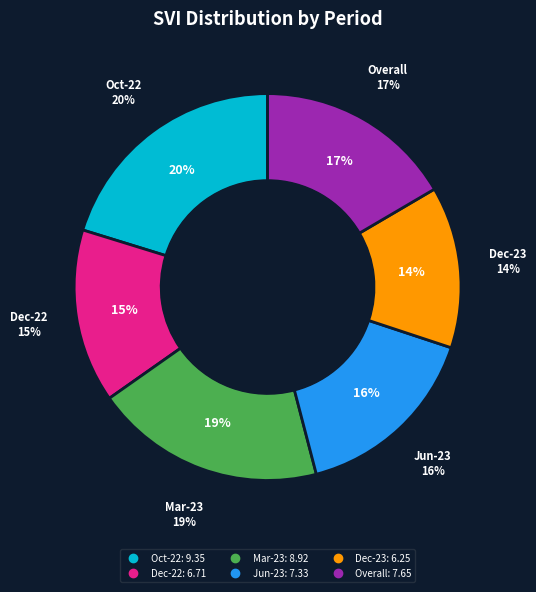

To the nearest percent, what is the difference between the largest and smallest slice percentages?

7%